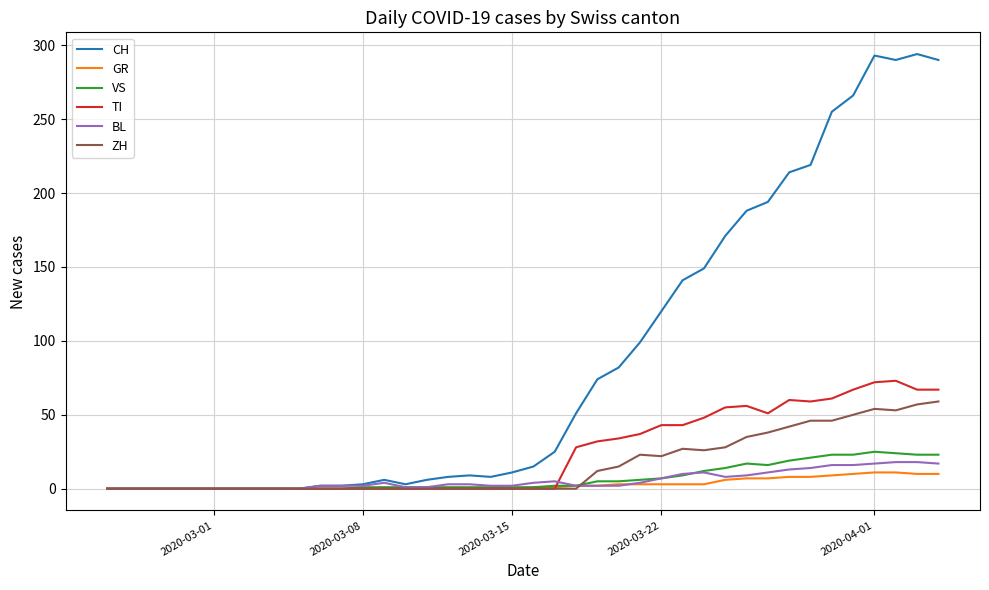

What is the greatest value displayed?

294